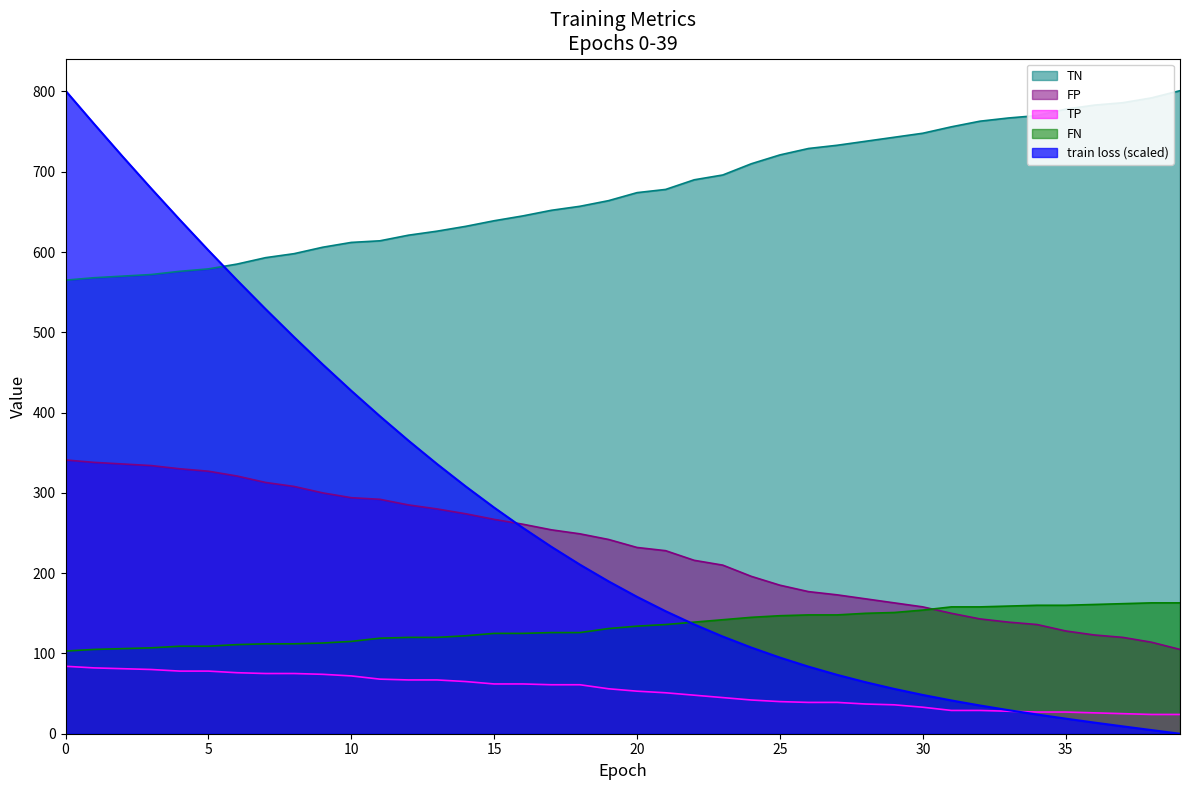

What is the value of the TP point at the 24th from the left?

45.0